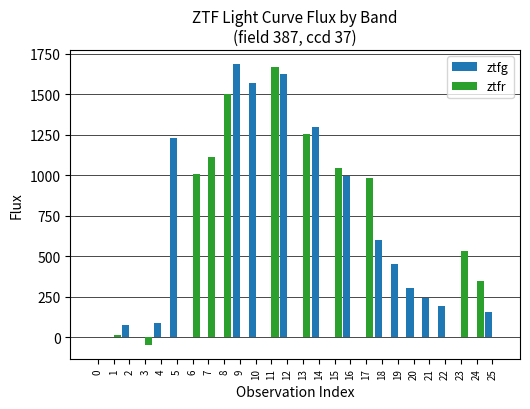

Between 9 and 23, which series saw the biggest shift?

ztfg